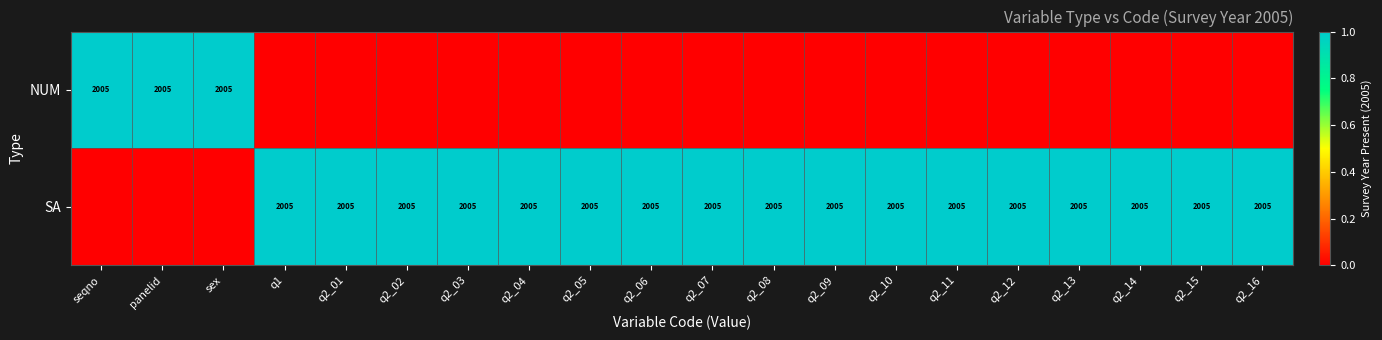

The SA series shows 2005 at q2_14. True or false?

True